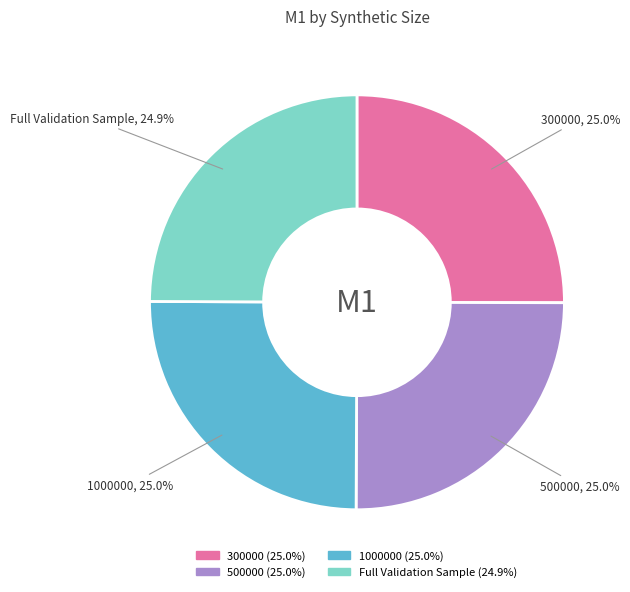

Is Full Validation Sample the majority of the pie?

No